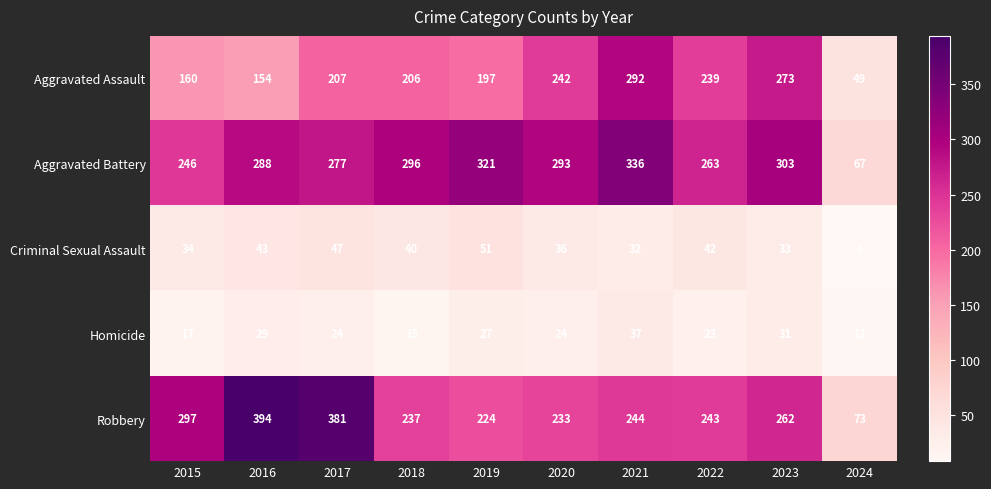

What is the average value of the Robbery series?

259